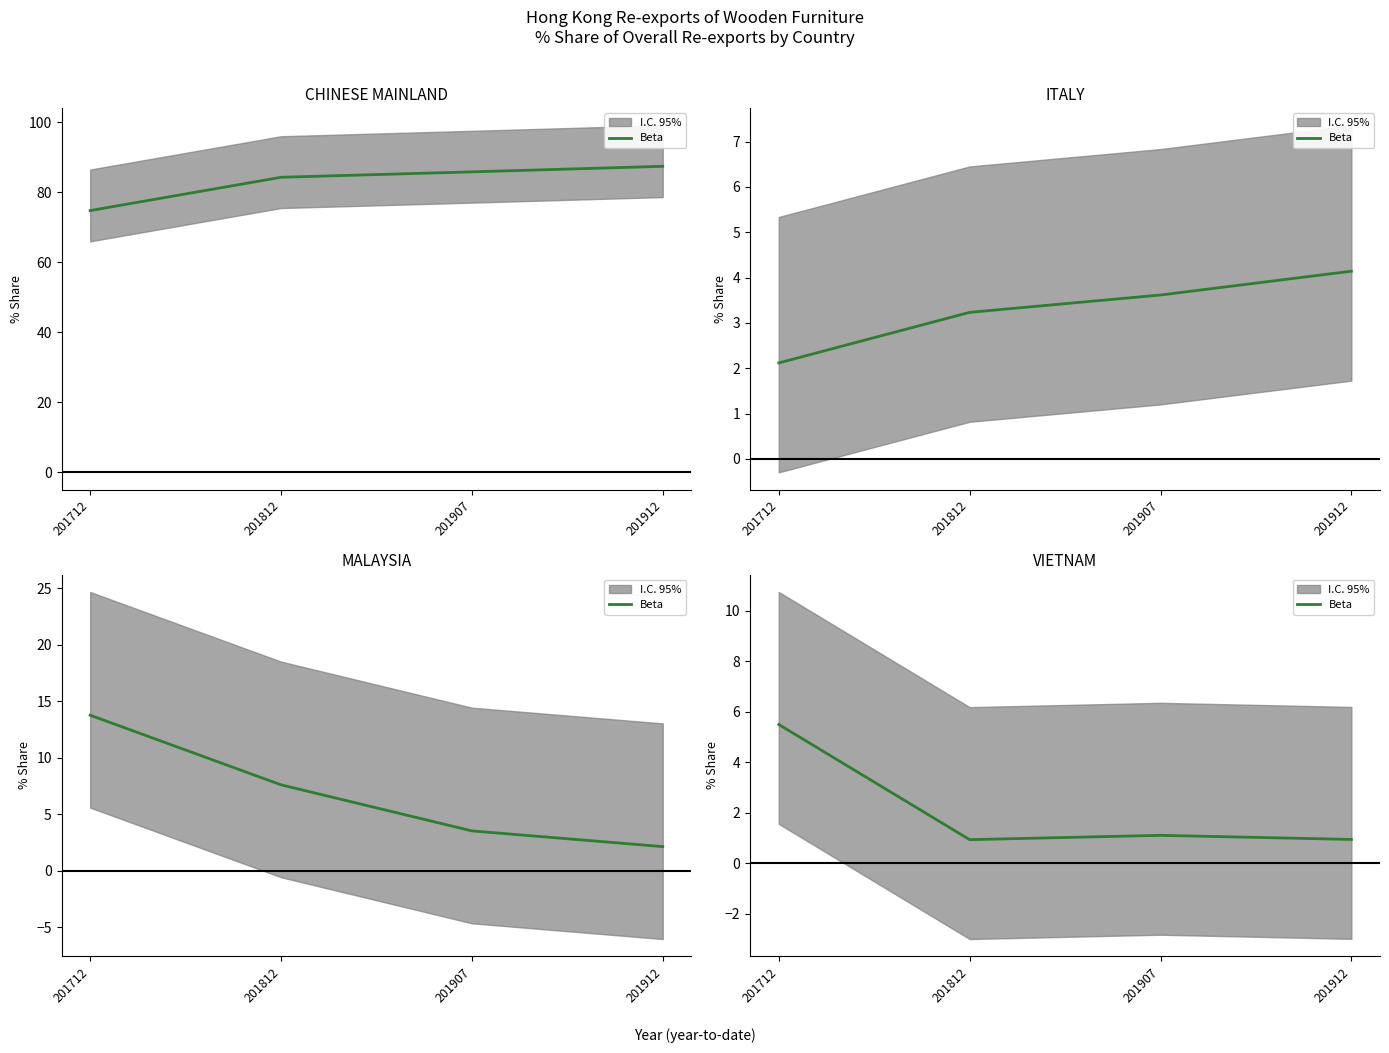

How many data points are less than 1?

2